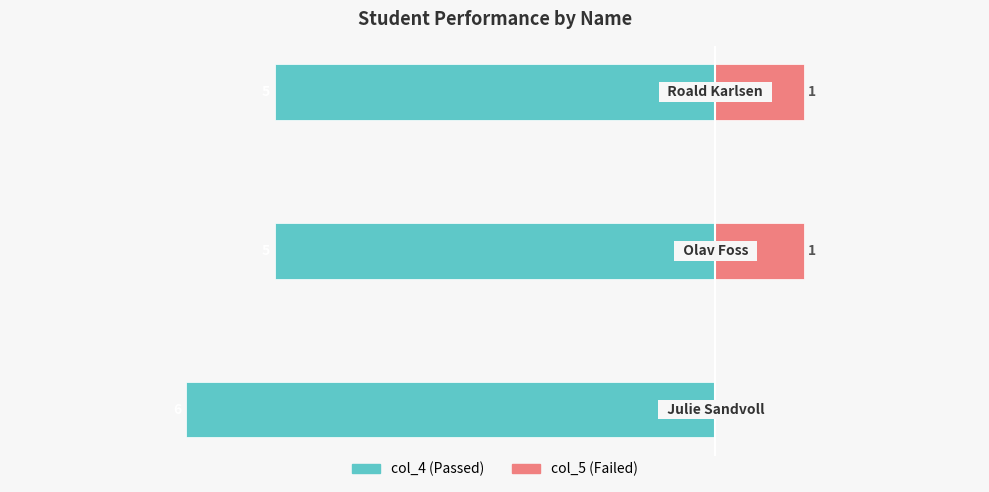

How many bars are there in each group?

2